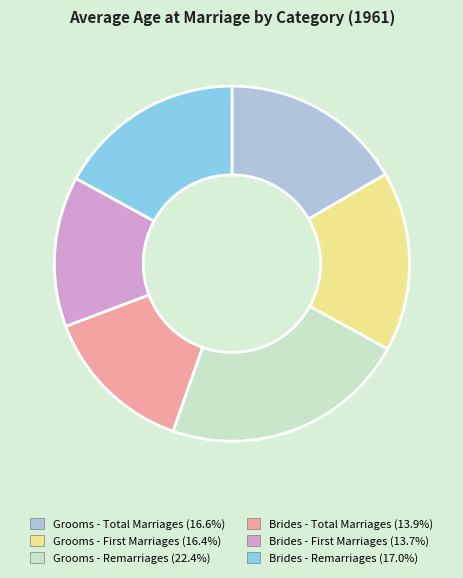

Approximately how many times larger is the value at Grooms - Remarriages compared to Brides - Remarriages?

1.3